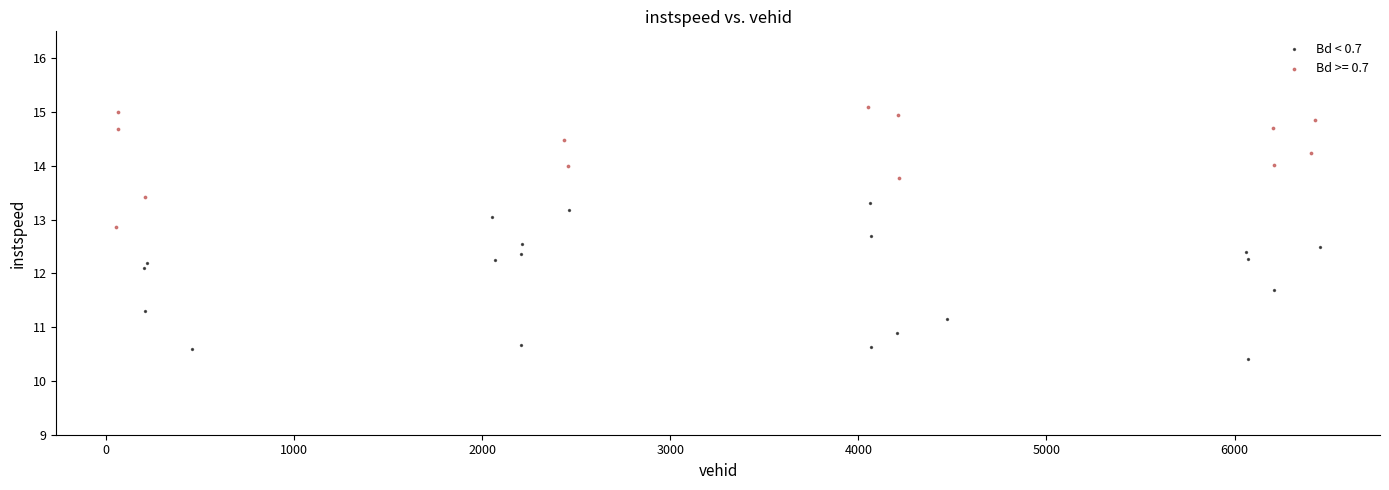

Which series has the widest spread of Y values?

Bd < 0.7